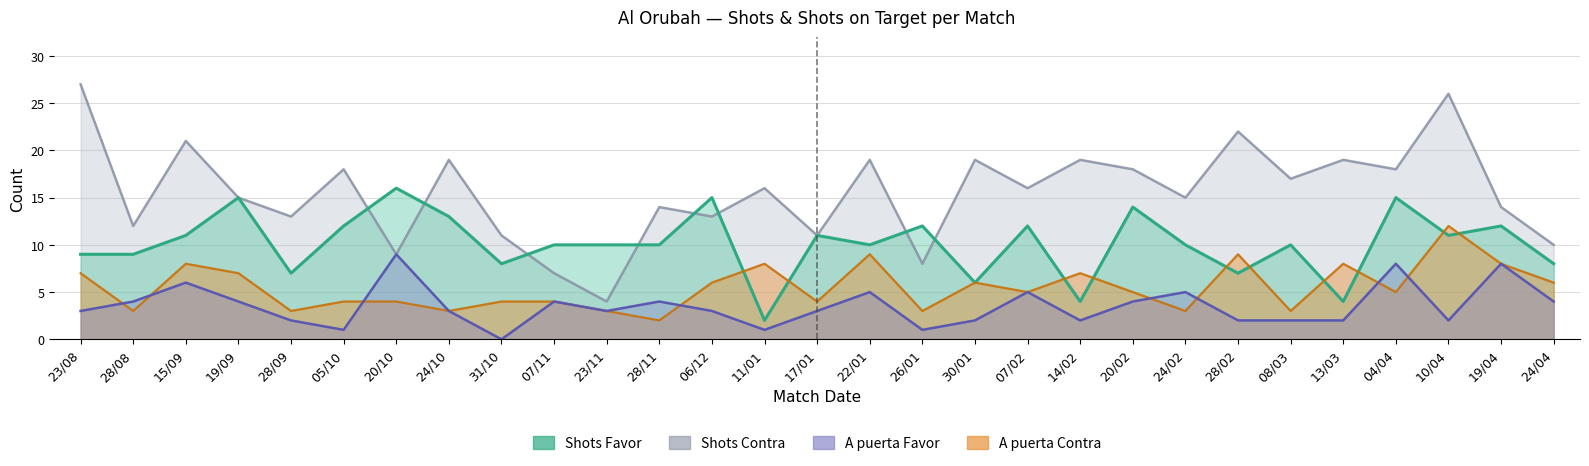

Which has a higher value, 13/03 or 23/11?

23/11